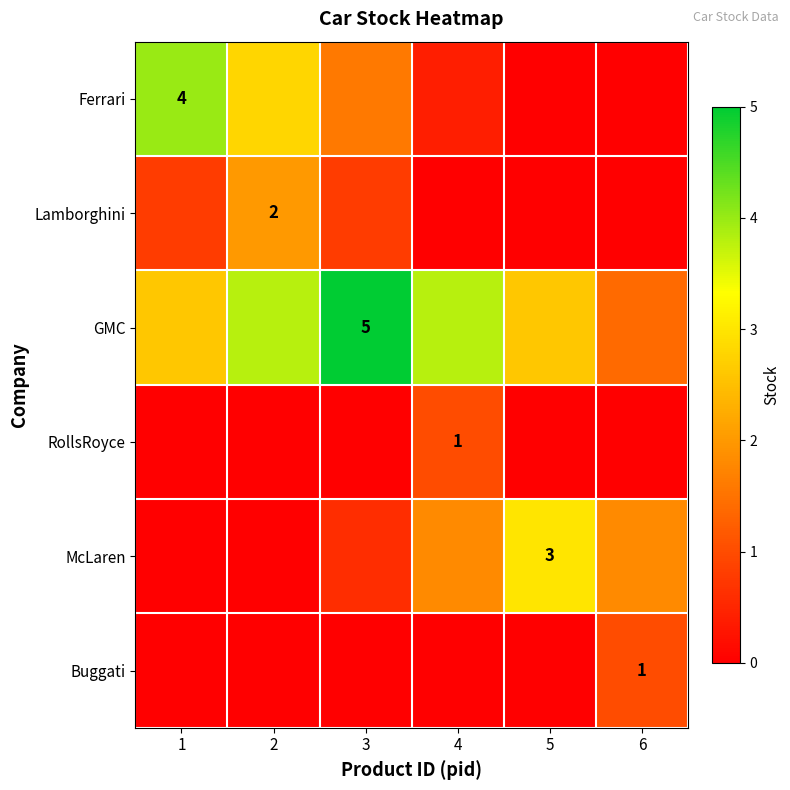

The GMC series shows 4.2 at 1. True or false?

False